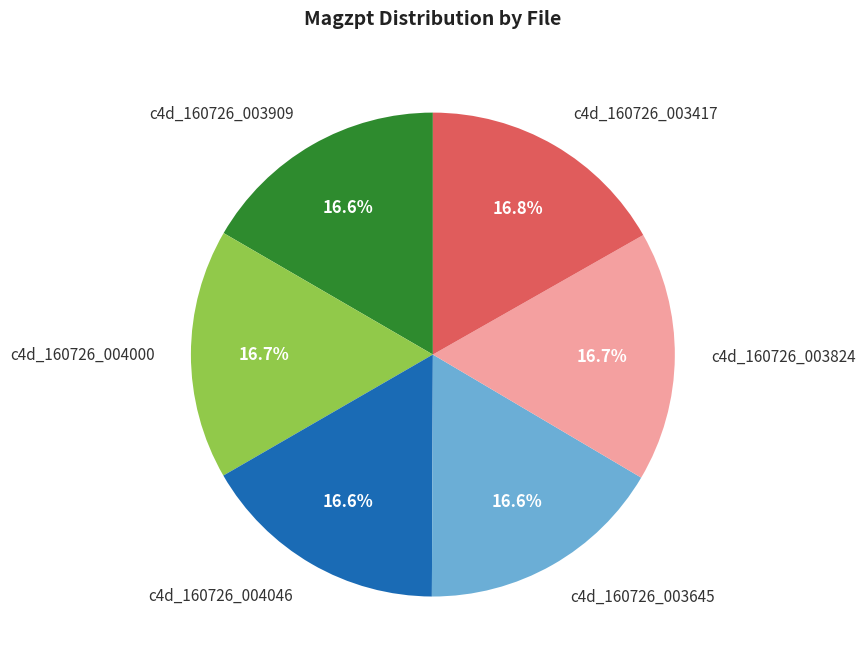

What portion of the pie excludes c4d_160726_003645?

83.4%